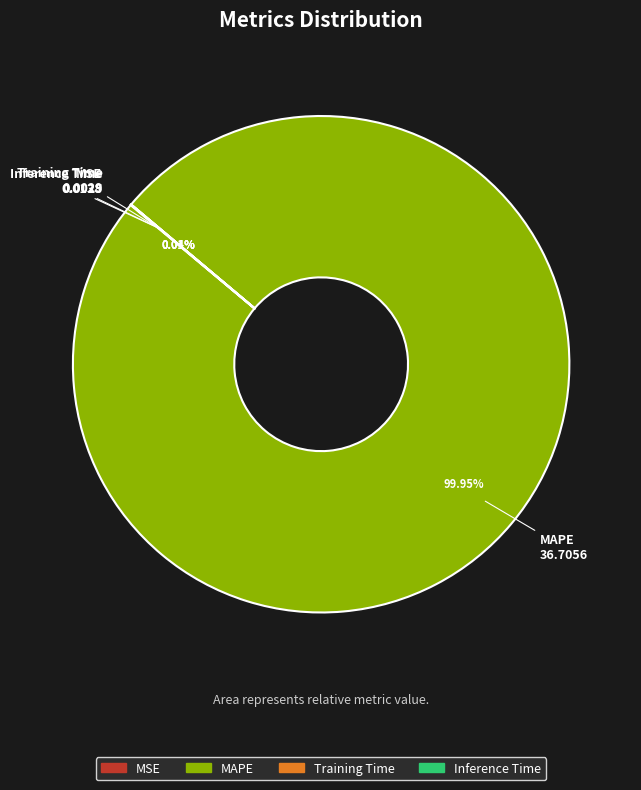

What percentage is the MAPE slice, to the nearest percent?

100%